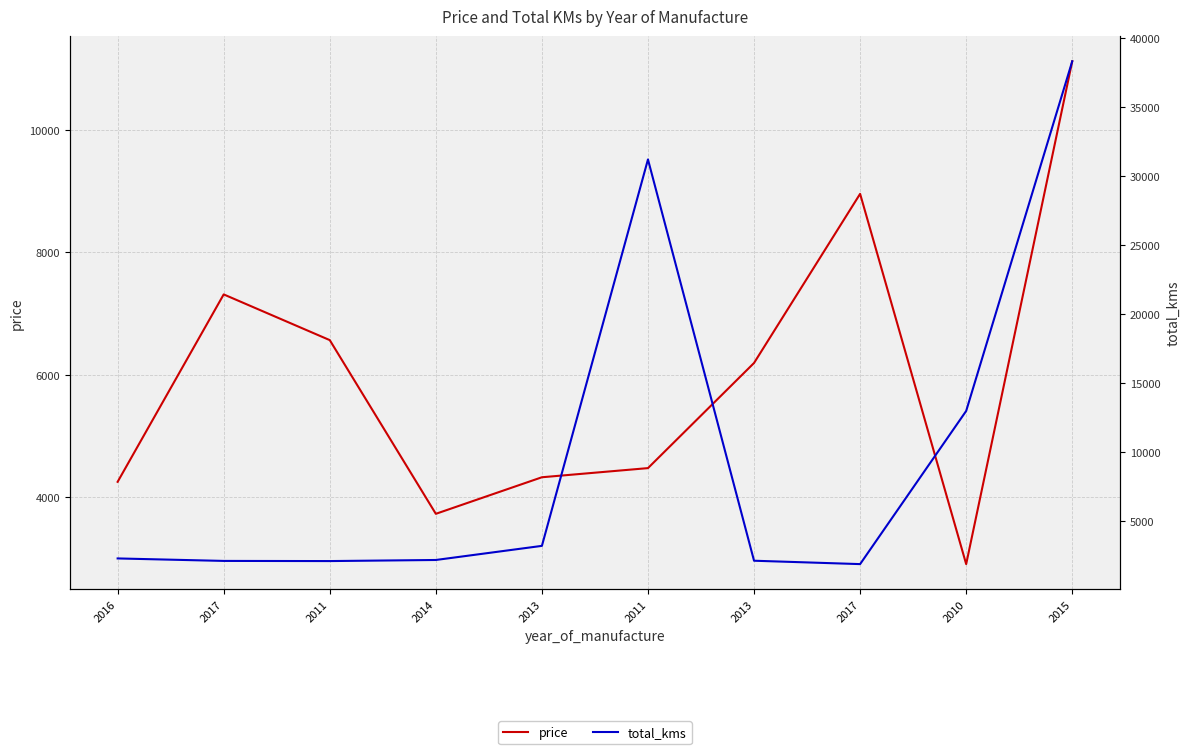

What is the minimum value for total_kms?

1900.0